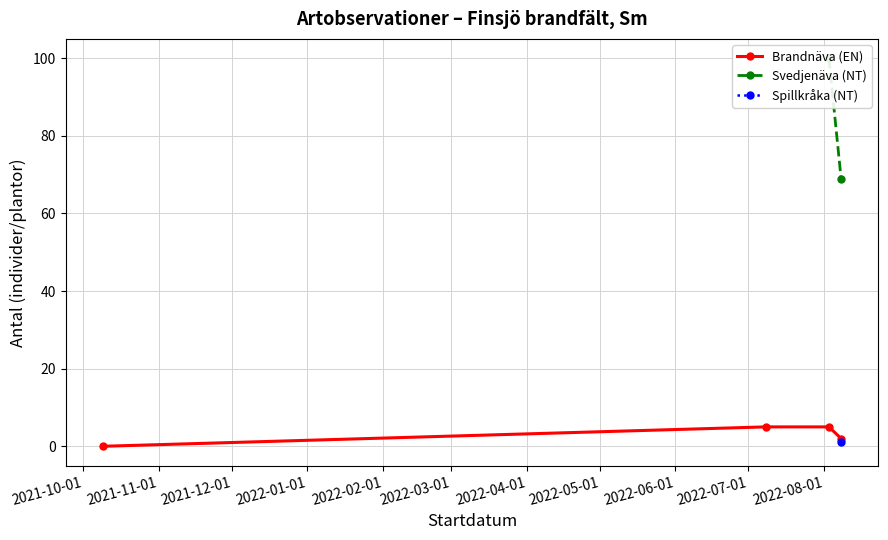

What is the maximum value shown in the chart?

100.0